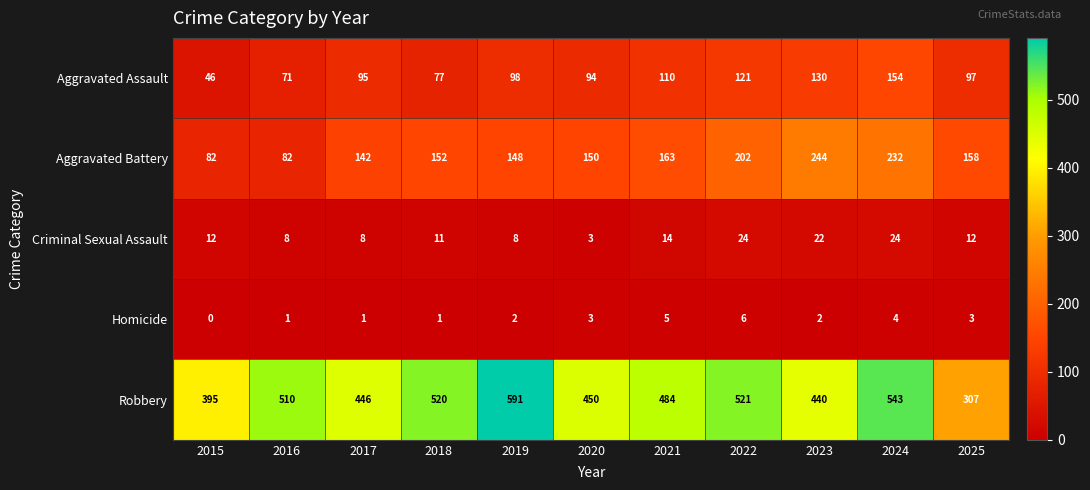

List the series in order of their peak value, highest first.

Robbery, Aggravated Battery, Aggravated Assault, Criminal Sexual Assault, Homicide